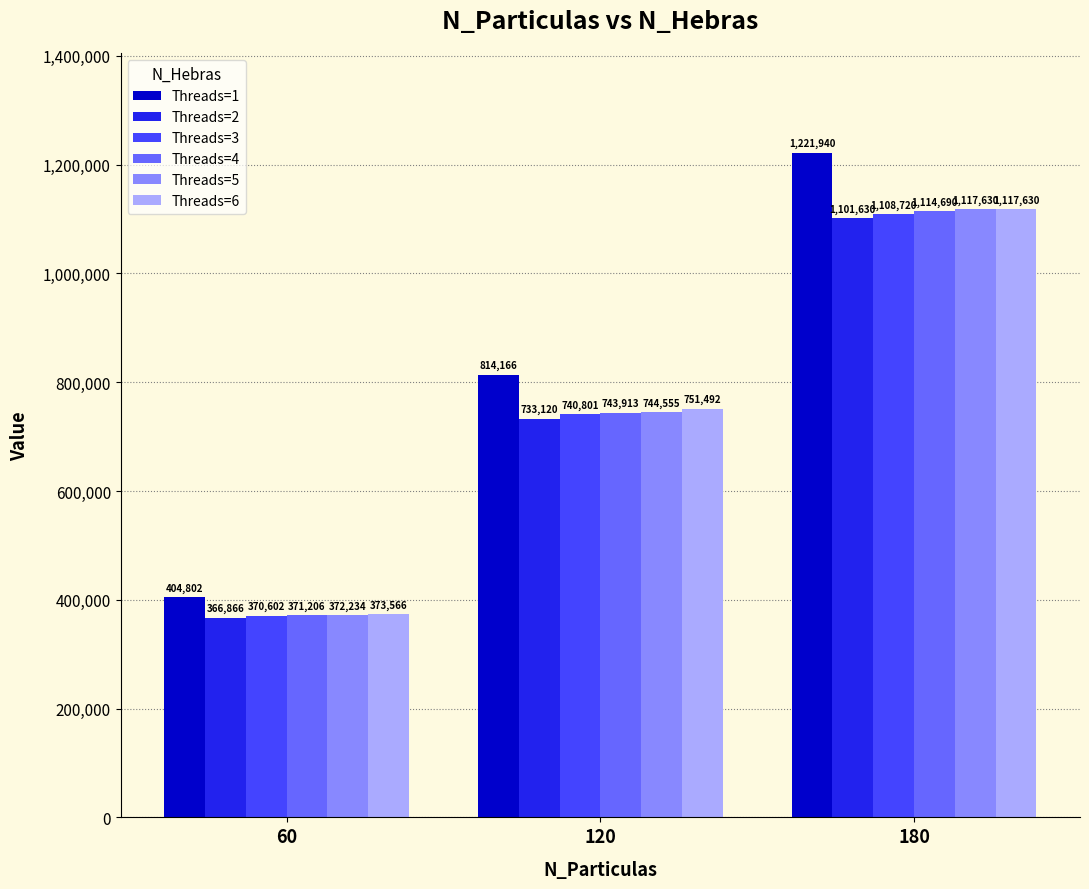

What is the difference between the highest and lowest values at 180?

120310